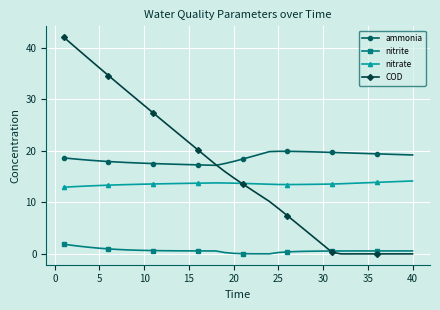

What is the sum of all nitrate values?

544.2